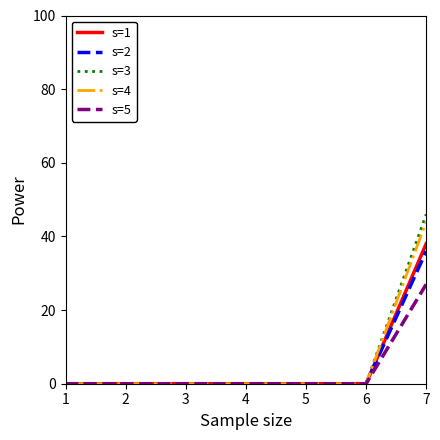

At which category is the sum across all series the highest?

7